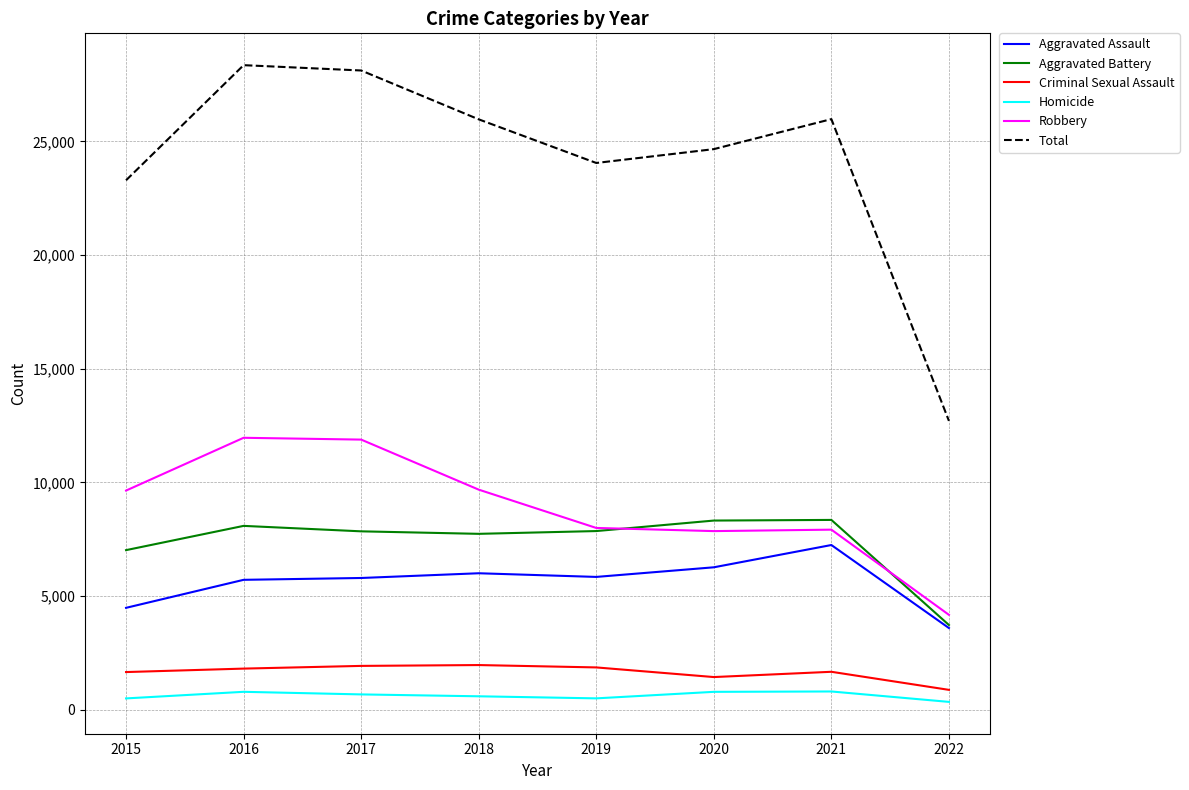

At how many categories does at least one series exceed 18195?

7